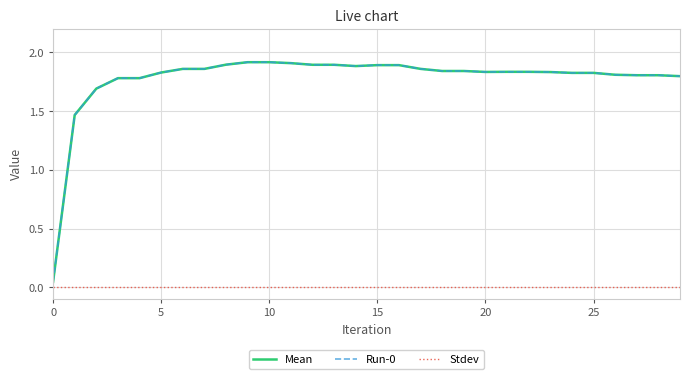

Is this an area chart (filled region under the line)?

No